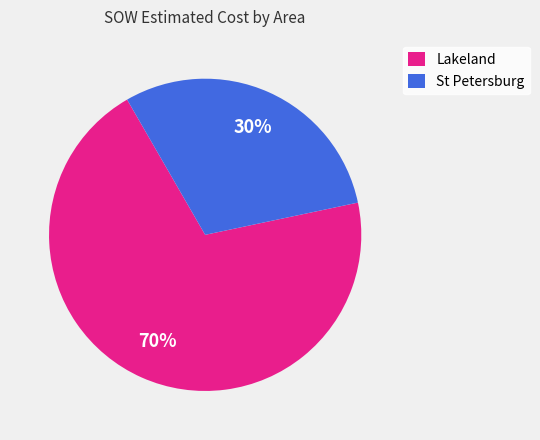

Approximately how many times larger is the value at Lakeland compared to St Petersburg?

2.3